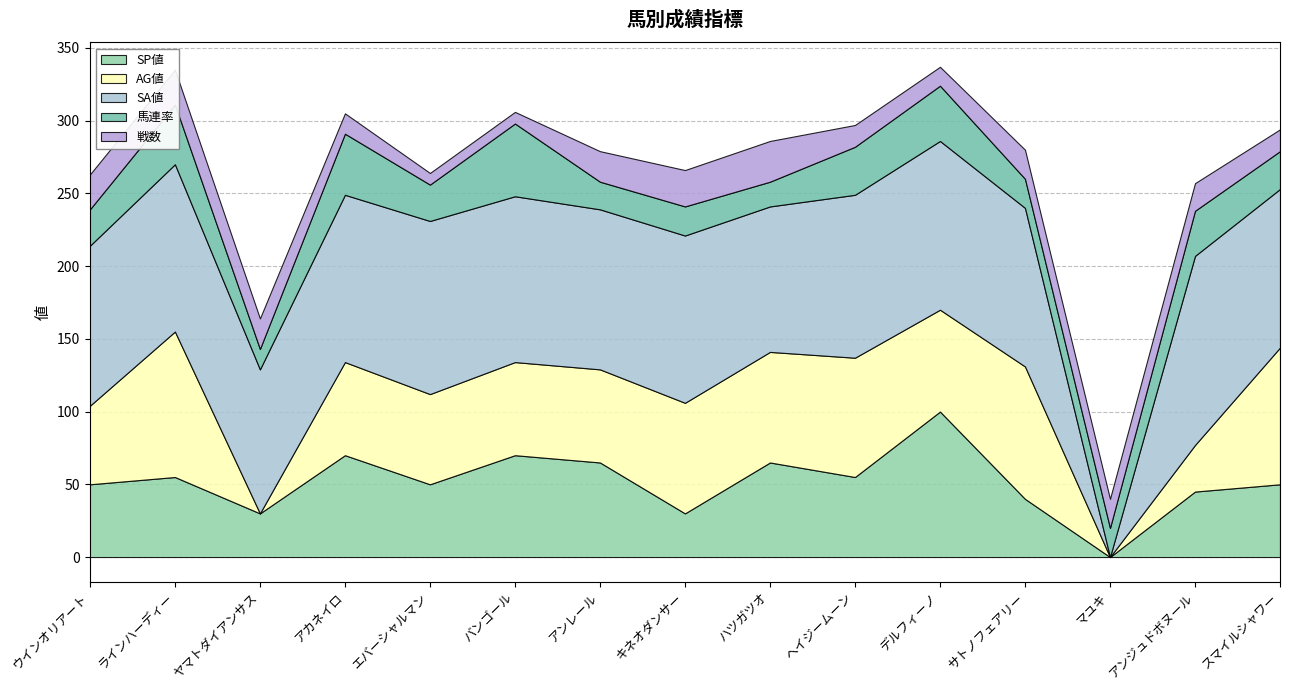

Reading left to right, extract all data points from this chart.

SP値: 50	55	30	70	50	70	65	30	65	55	100	40	0	45	50
AG値: 54	100	0	64	62	64	64	76	76	82	70	91	0	32	94
SA値: 110	115	99	115	119	114	110	115	100	112	116	109	0	130	109
馬連率: 25	41	14	42	25	50	19	20	17	33	38	20	20	31	26
戦数: 24	24	21	14	8	8	21	25	28	15	13	20	20	19	15